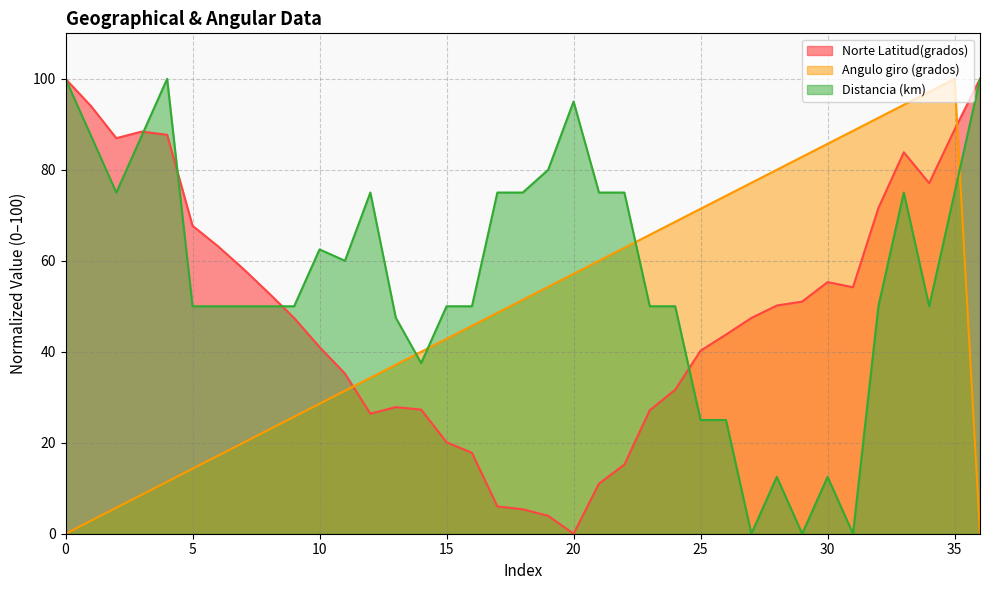

Reading right to left, what are all the values shown in this chart?

Norte Latitud(grados): 100.0	88.8	77.1	83.8	71.6	54.2	55.3	51.0	50.2	47.4	43.8	40.2	31.7	27.2	15.2	11.0	0.0	3.9	5.4	6.0	17.8	20.1	27.3	27.8	26.4	35.2	41.0	47.4	52.9	58.2	63.2	67.7	87.7	88.4	86.9	94.0	100.0
Angulo giro (grados): 0.0	100.0	97.1	94.3	91.4	88.6	85.7	82.9	80.0	77.1	74.3	71.4	68.6	65.7	62.9	60.0	57.1	54.3	51.4	48.6	45.7	42.9	40.0	37.1	34.3	31.4	28.6	25.7	22.9	20.0	17.1	14.3	11.4	8.6	5.7	2.9	0.0
Distancia (km): 100.0	75.0	50.0	75.0	50.0	0.0	12.5	0.0	12.5	0.0	25.0	25.0	50.0	50.0	75.0	75.0	95.0	80.0	75.0	75.0	50.0	50.0	37.5	47.5	75.0	60.0	62.5	50.0	50.0	50.0	50.0	50.0	100.0	87.5	75.0	87.5	100.0